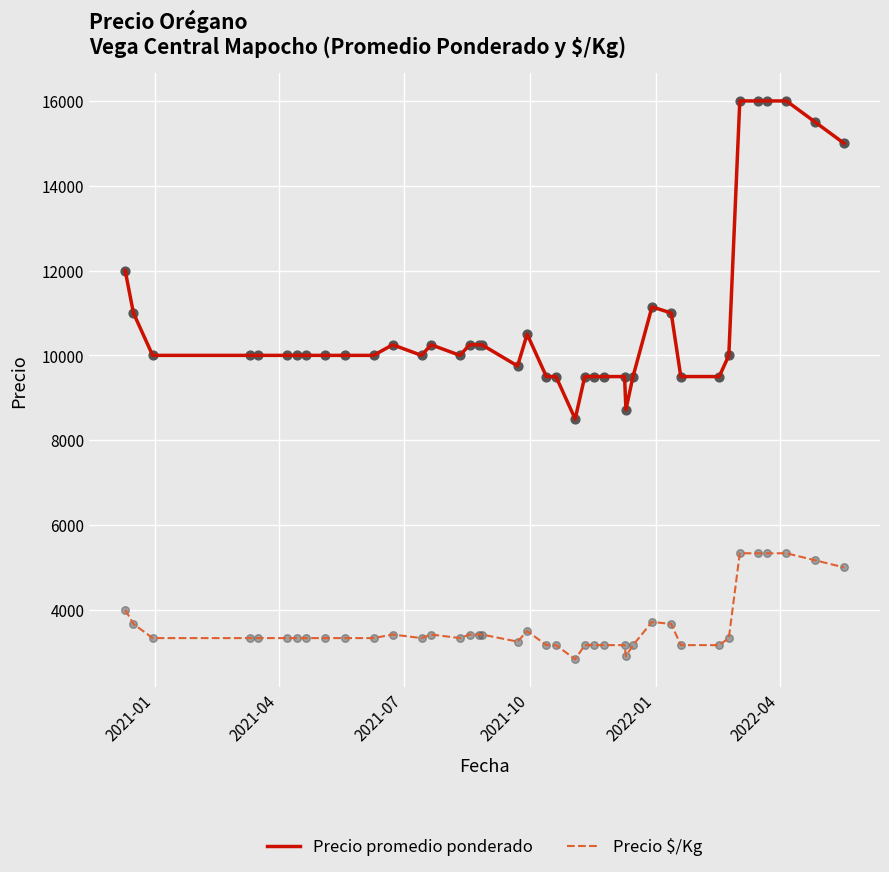

Which series has the largest range (max minus min)?

Precio promedio ponderado